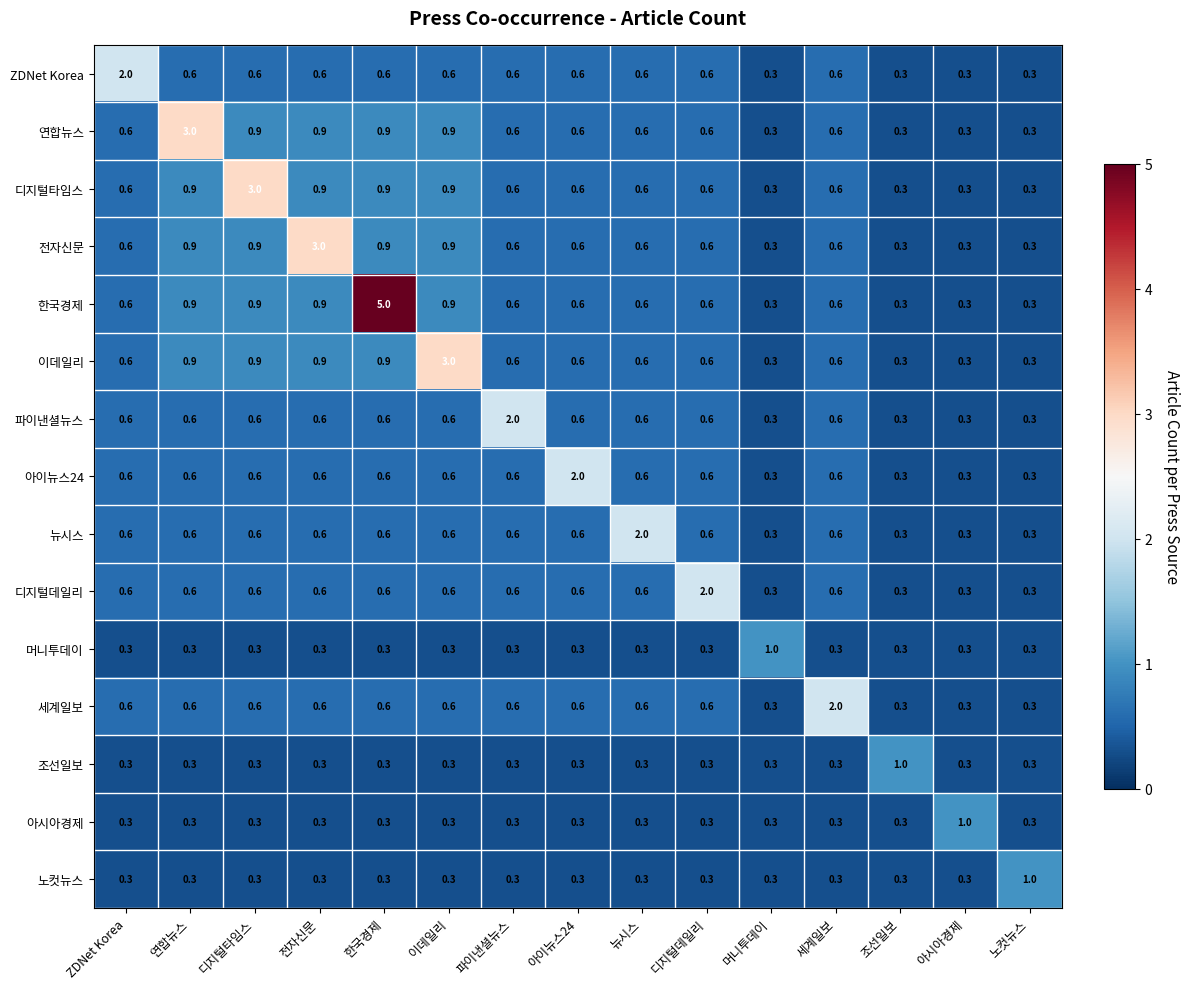

What is the greatest value displayed?

5.0